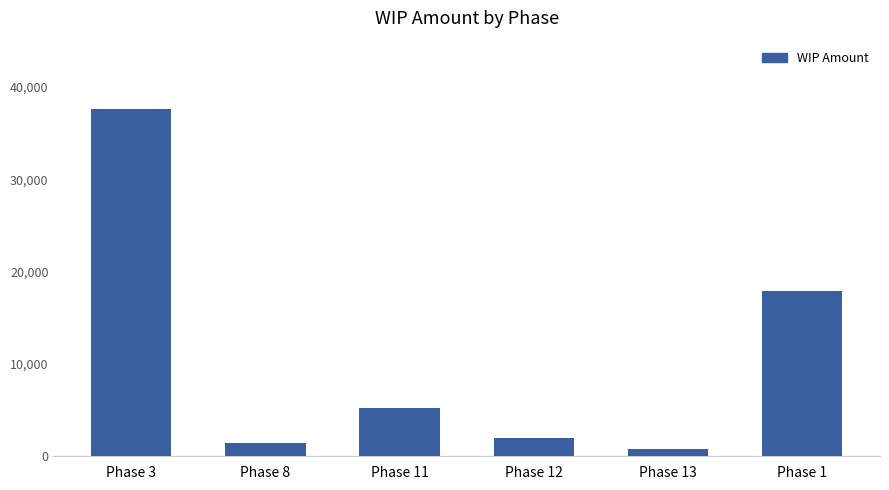

What is the greatest value displayed?

37558